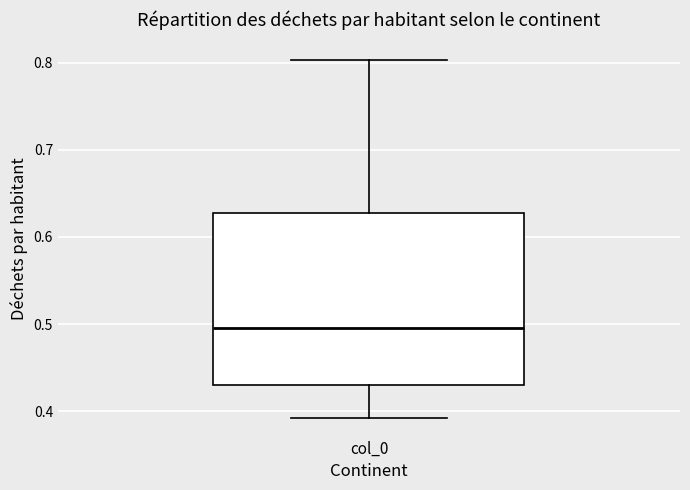

Where is the lower edge of the box for col_0 on the y-axis? The values are not printed on the chart, so give them approximately, as read against the axis.

0.43